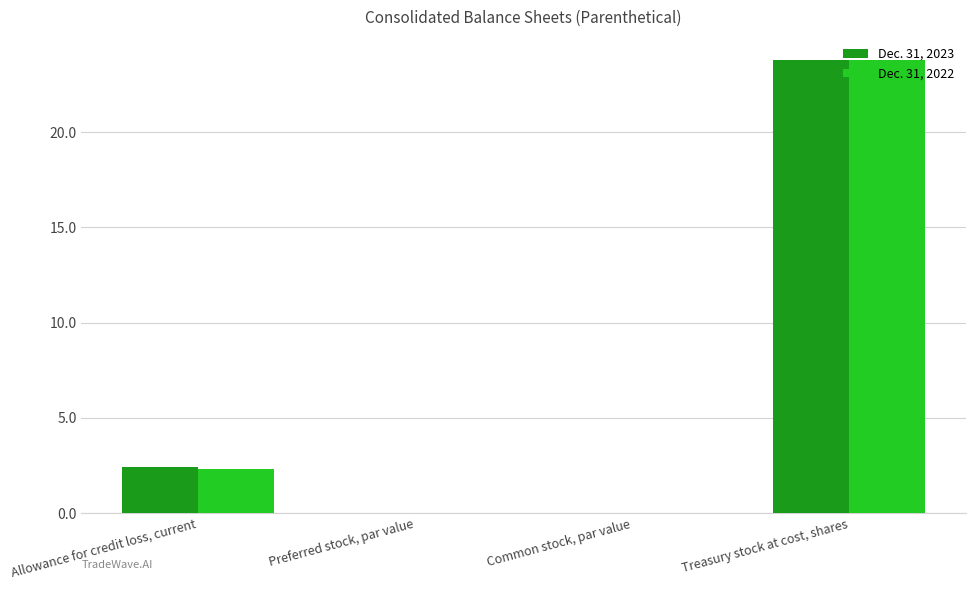

How many groups of bars are there?

4